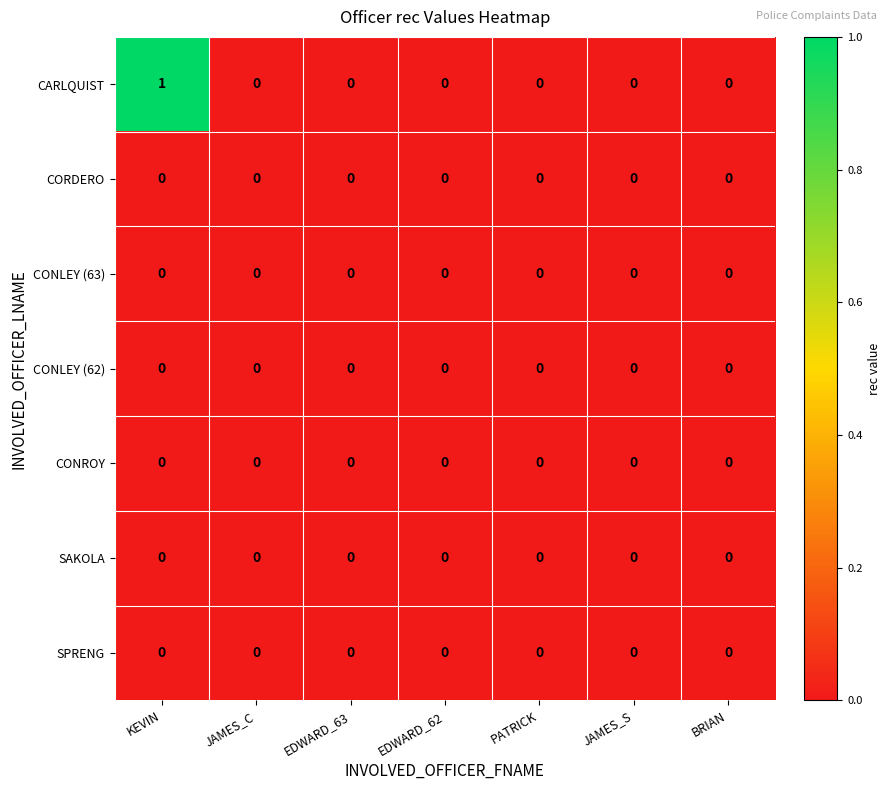

Which series has the largest total across all categories?

CARLQUIST